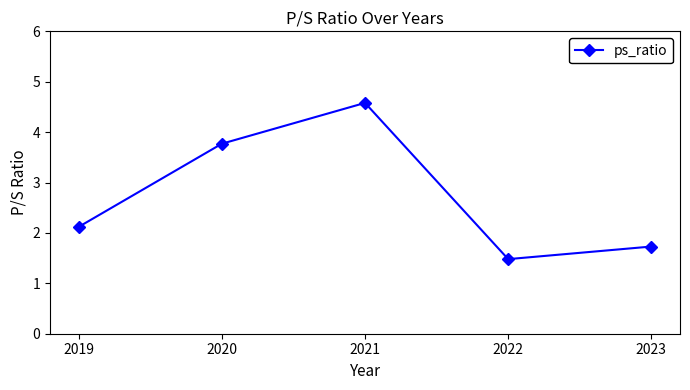

Read the value at 2019.

2.1